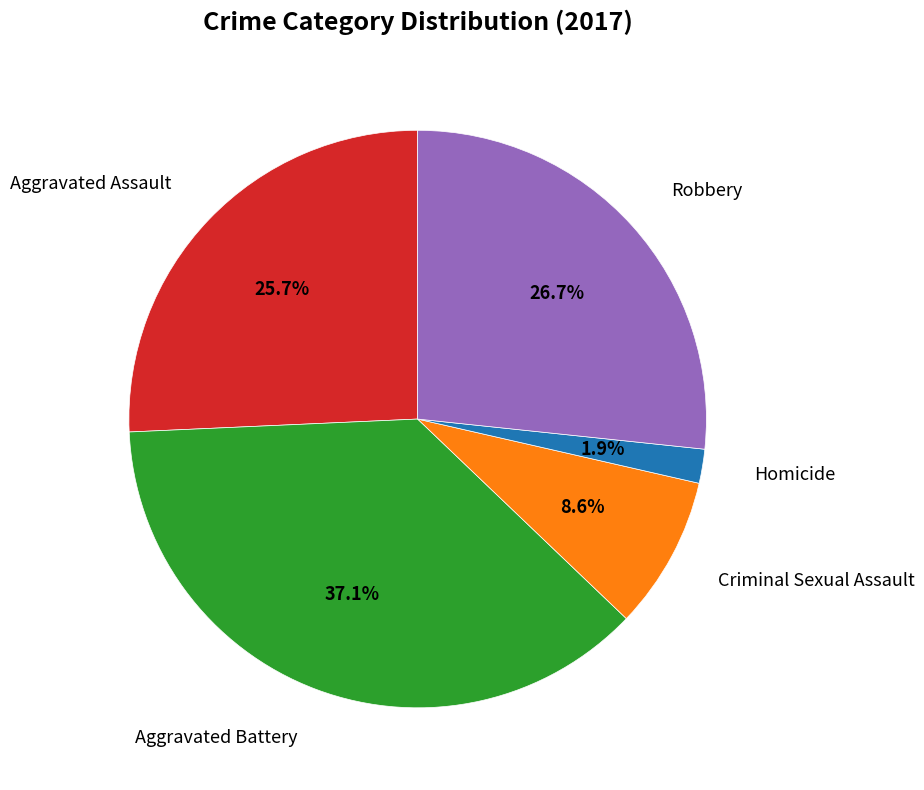

Count the number of slices in the pie.

5